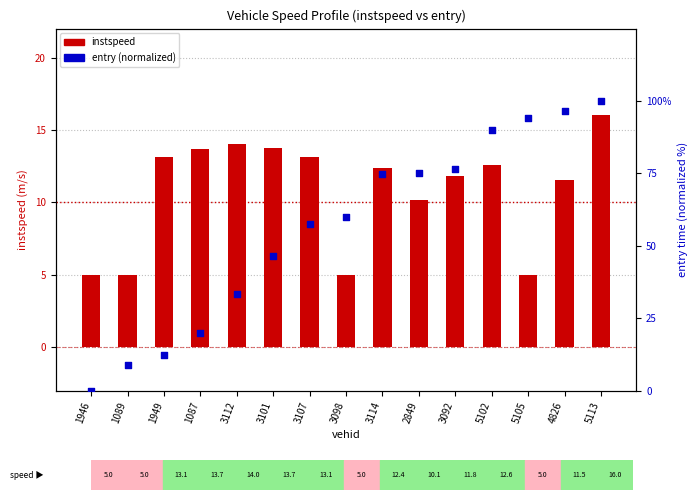

At how many categories does at least one series exceed 1?

15